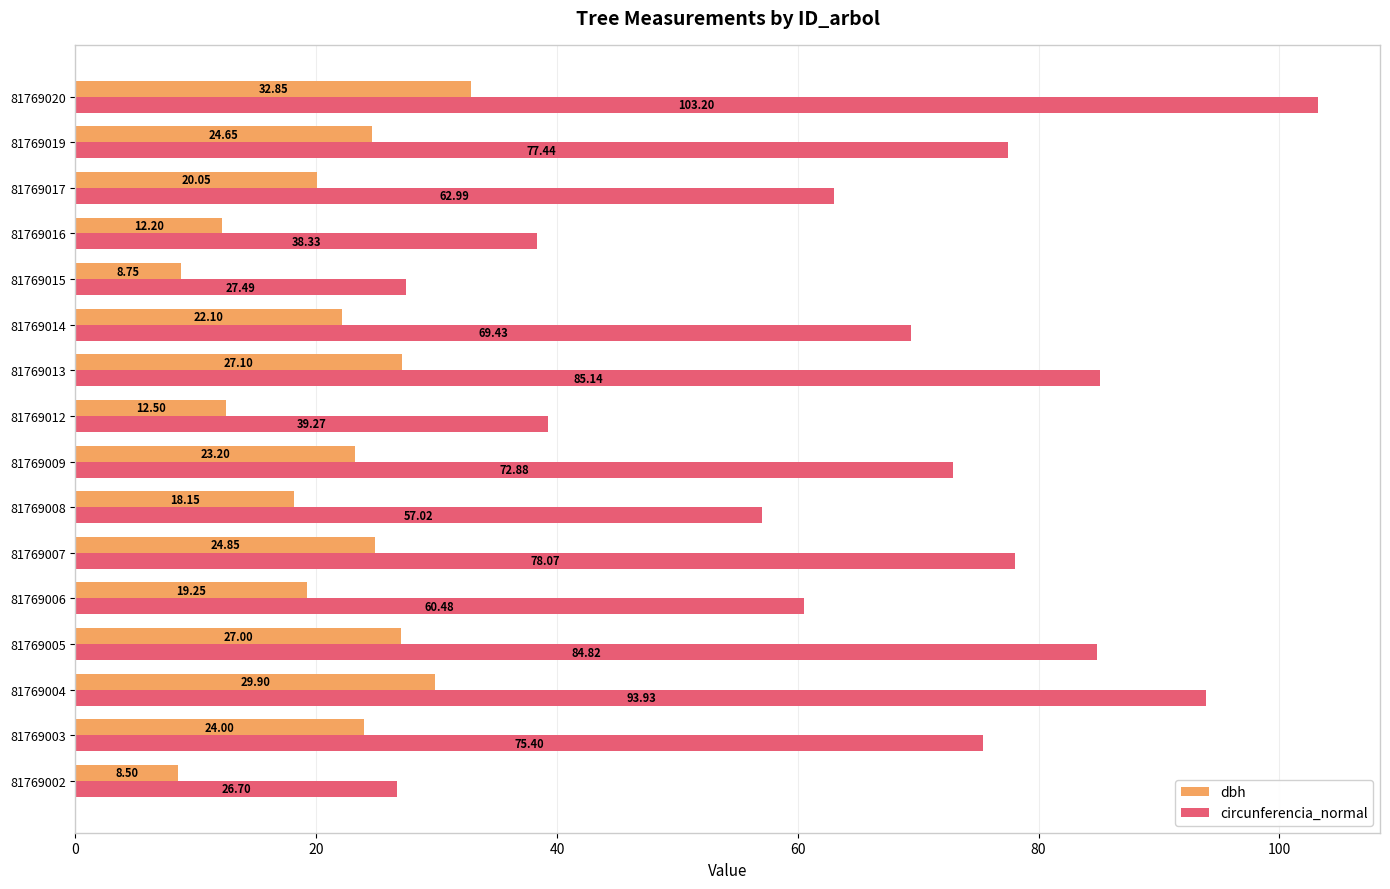

What is the difference between the maximum and minimum values in the circunferencia_normal series?

76.5